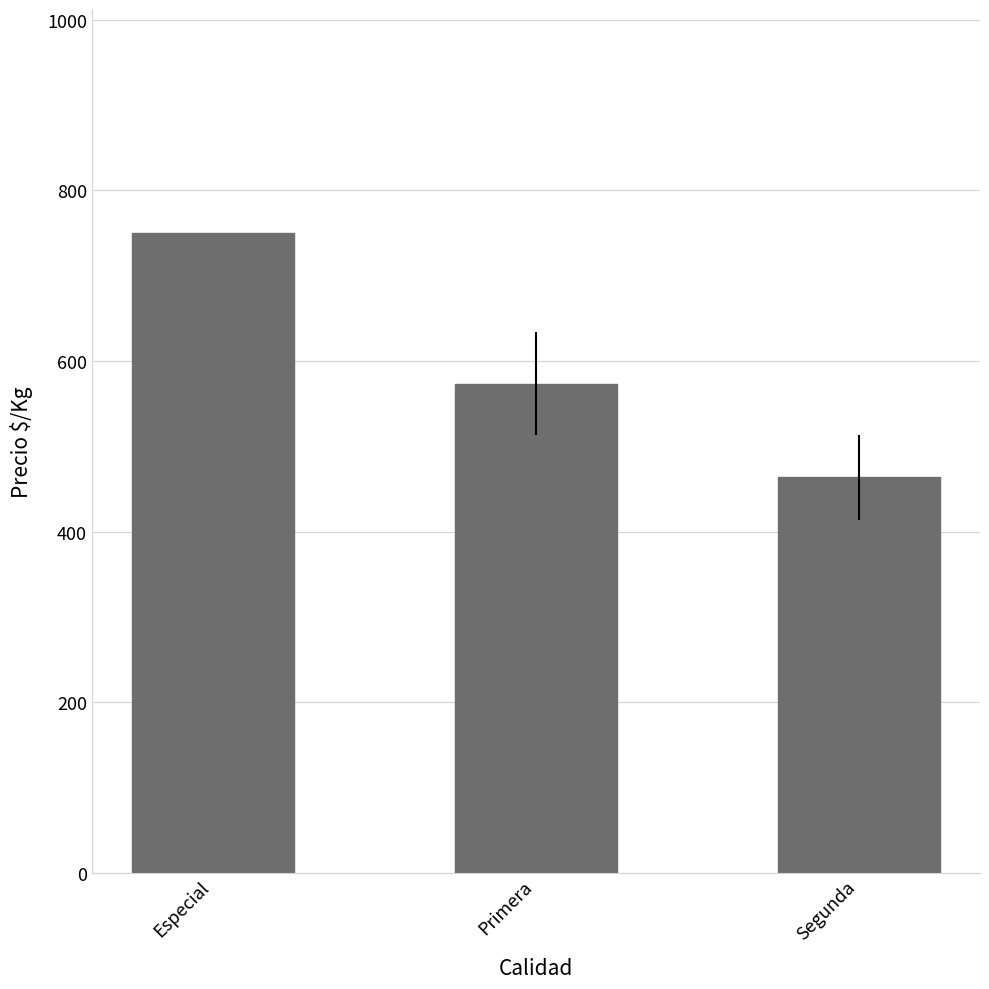

Rank the categories by value from highest to lowest.

Especial, Primera, Segunda